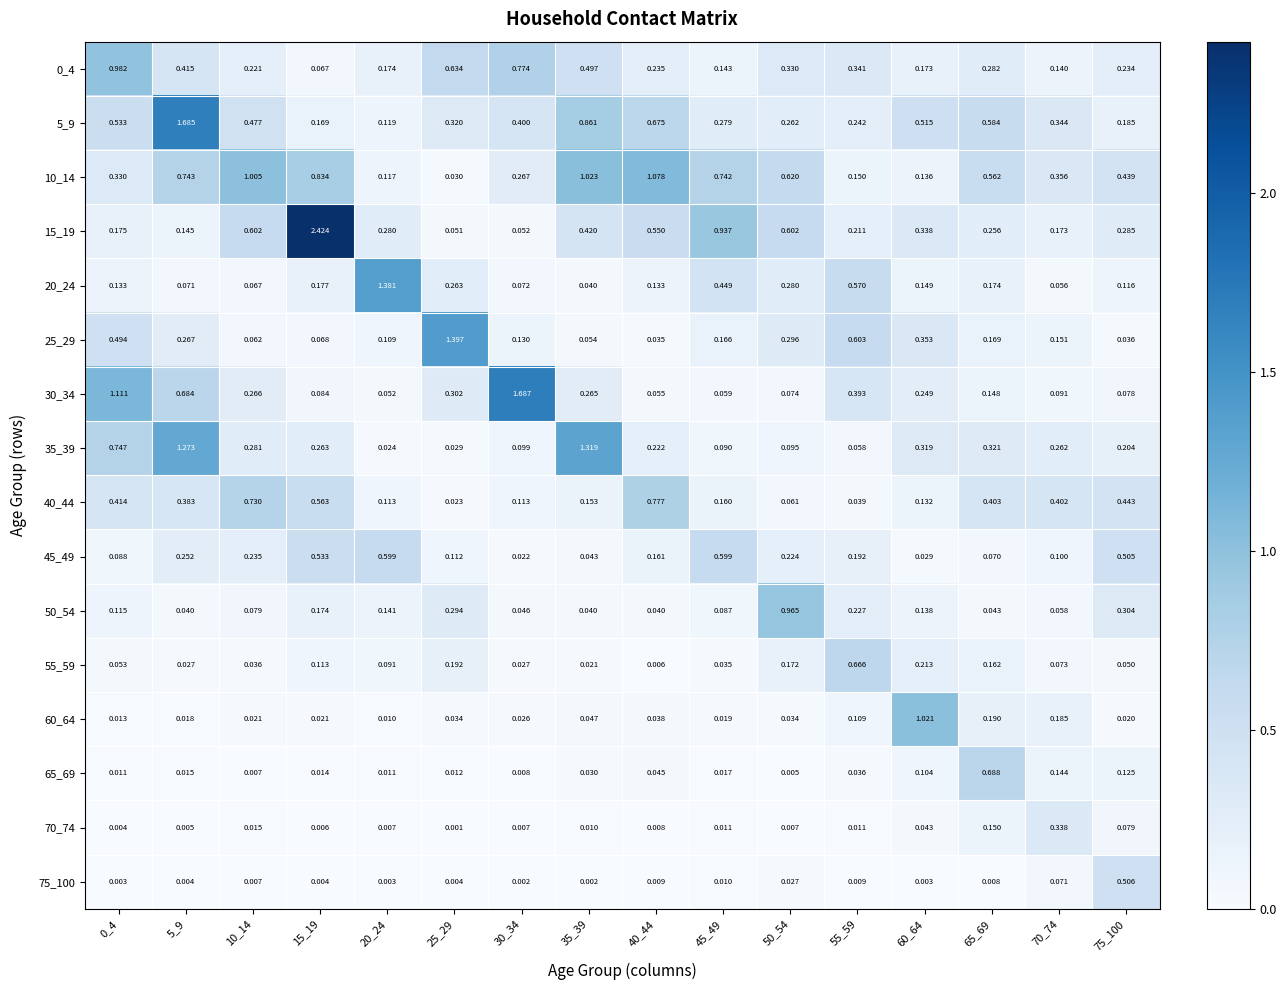

Is the value of 55_59 at 40_44 greater than the value of 35_39 at 25_29?

No